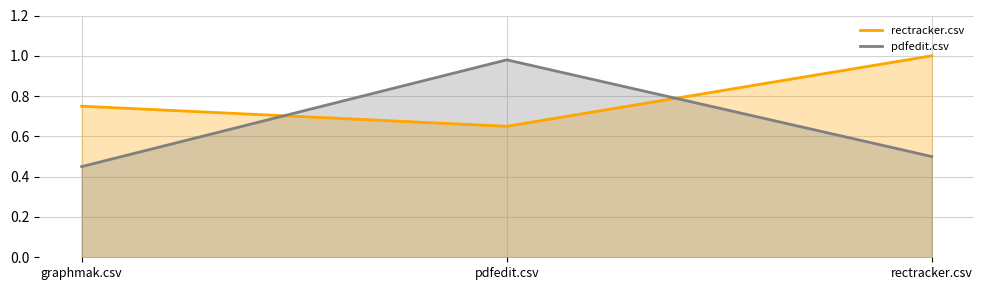

At which category is the sum across all series the highest?

pdfedit.csv